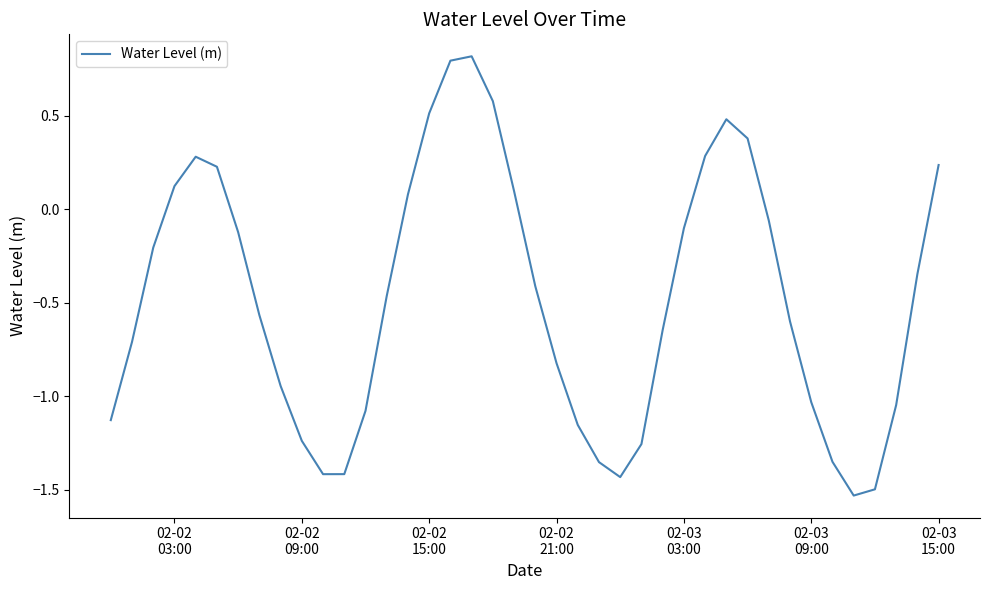

What is the maximum value shown in the chart?

0.8